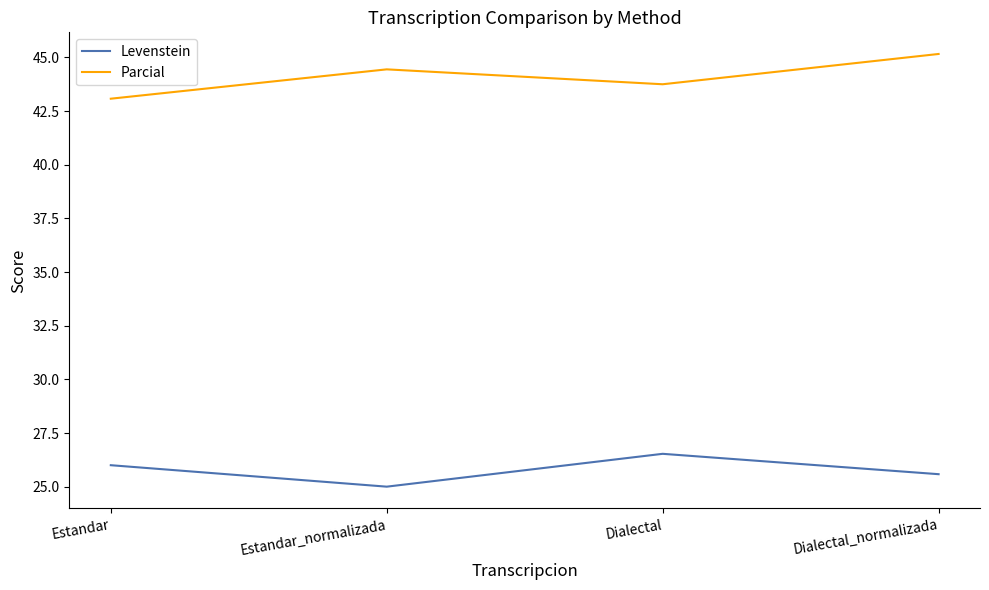

What is the difference between the maximum and minimum values in the Levenstein series?

1.5